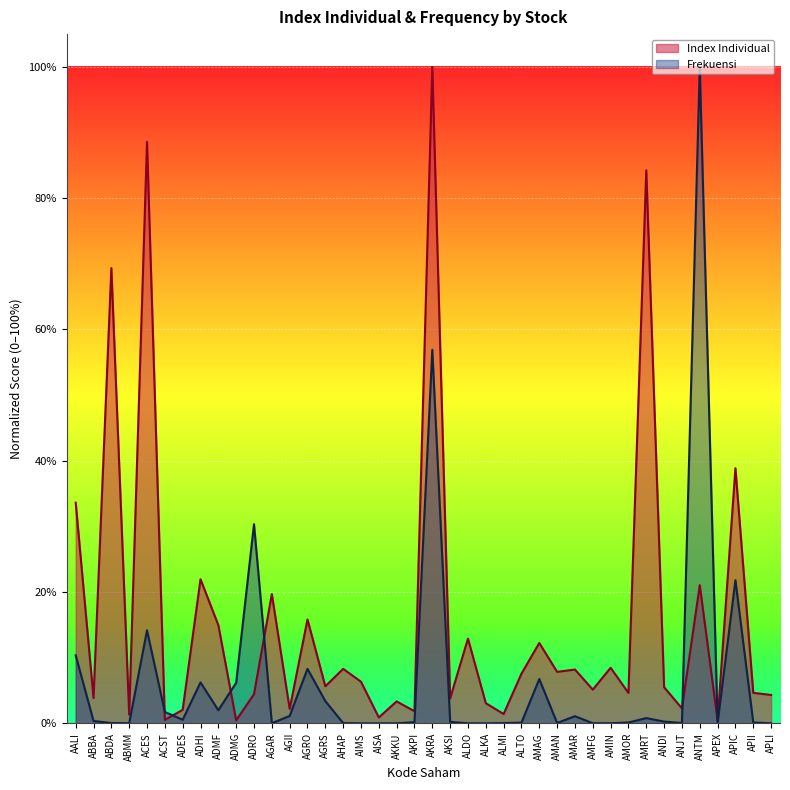

How many interior local valleys does the Frekuensi series have?

8